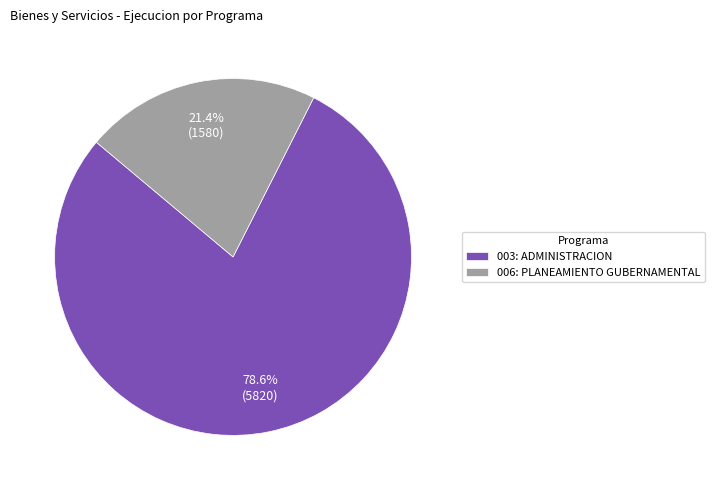

Do 003: ADMINISTRACION and 006: PLANEAMIENTO GUBERNAMENTAL together represent more than half of the pie?

Yes